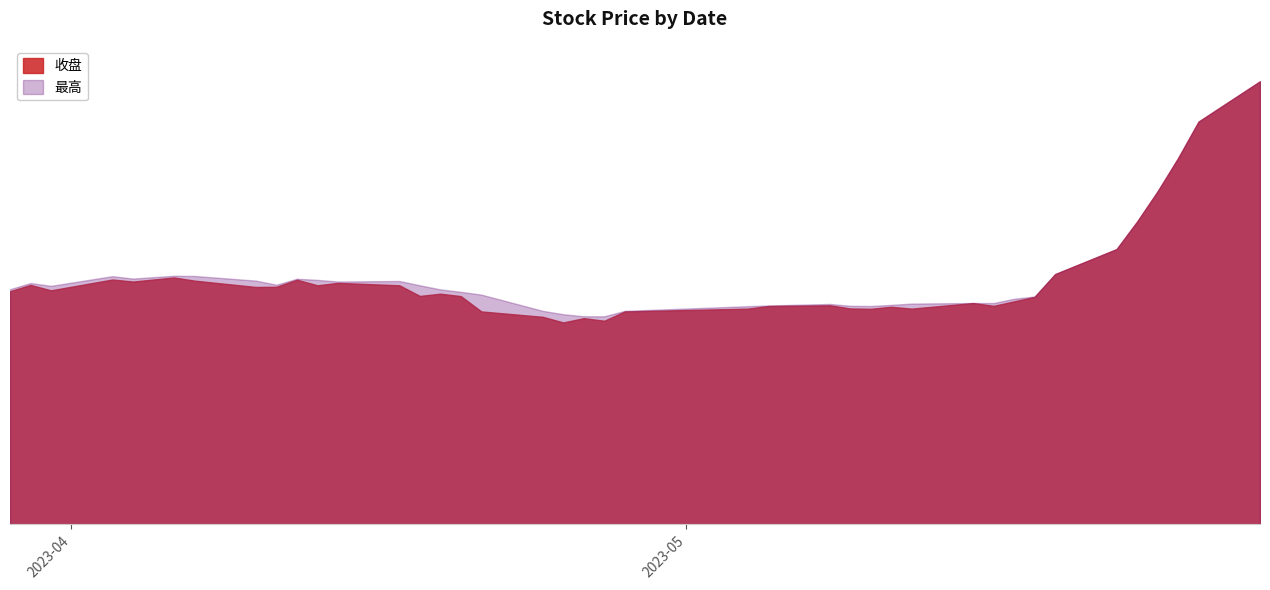

Count the number of categories in the chart.

40